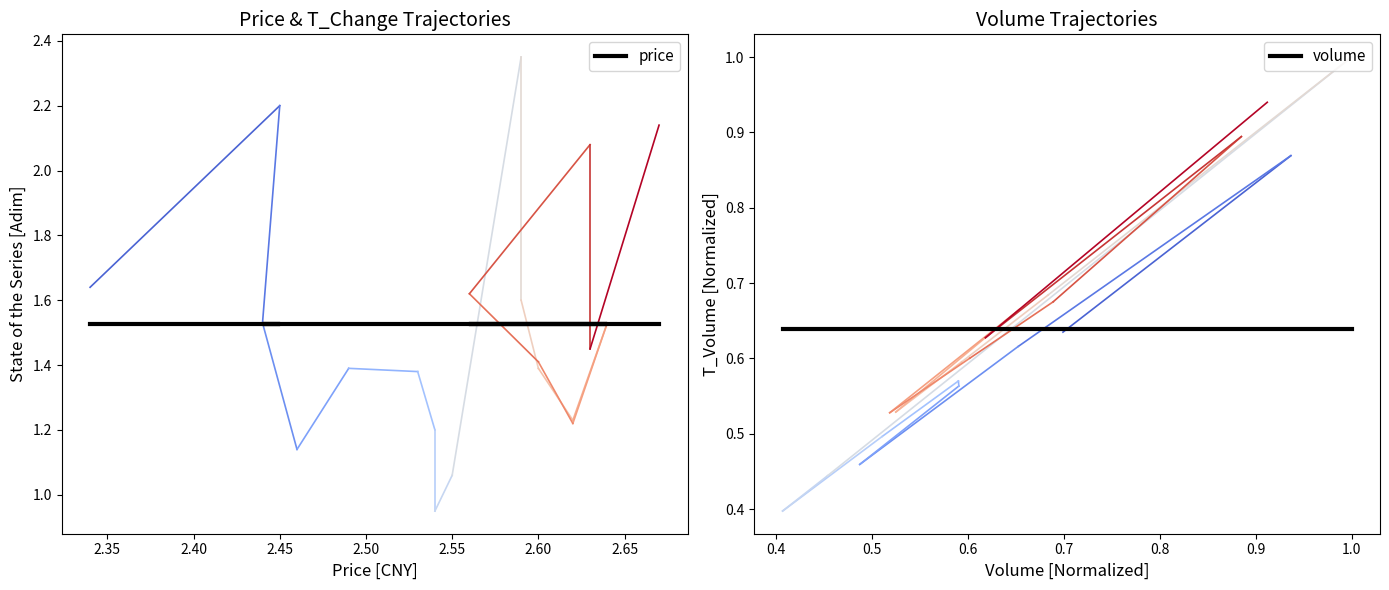

What is the smallest value displayed?

0.6